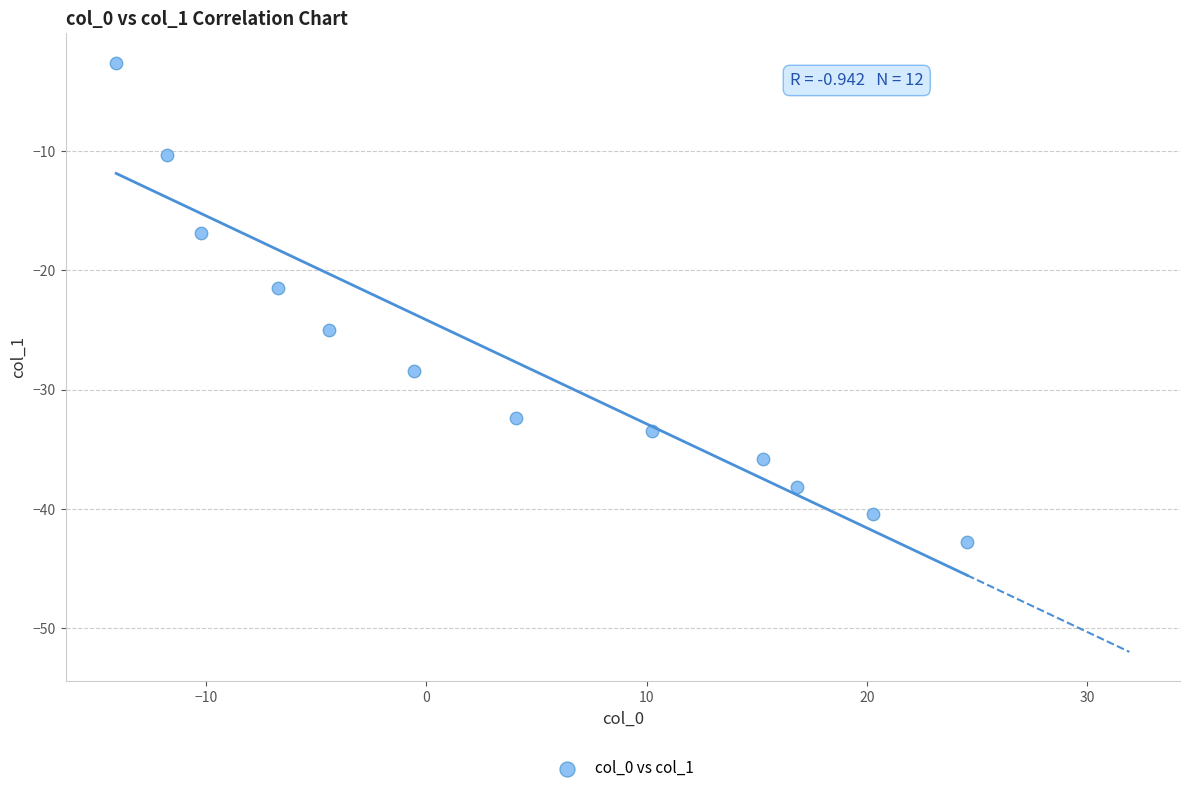

What is the range of Y values (max minus min)?

40.2